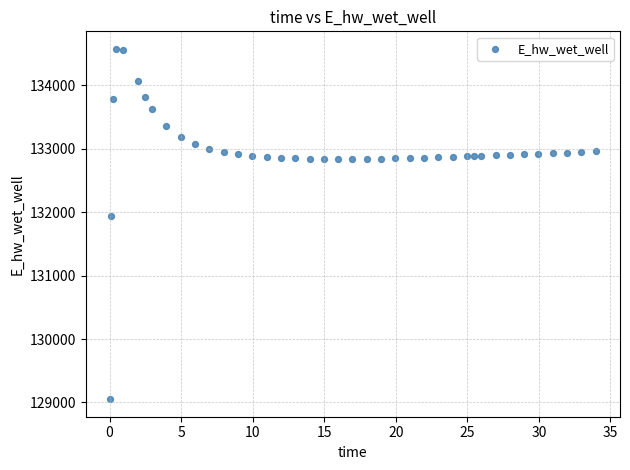

What Y value in the scatter plot is closest to 131813?

131933.4